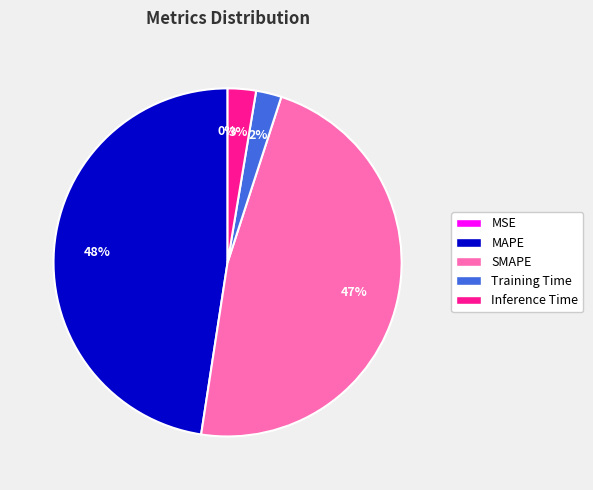

Which slice is the largest?

MAPE